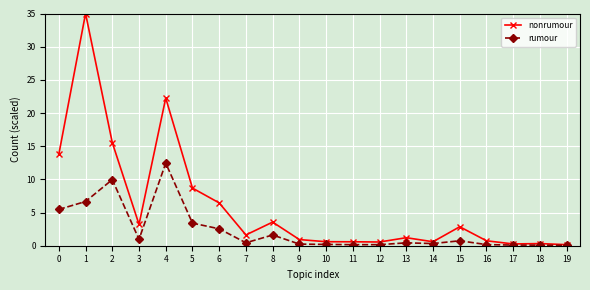

What is the difference between the maximum and second lowest values in the rumour series?

12.4